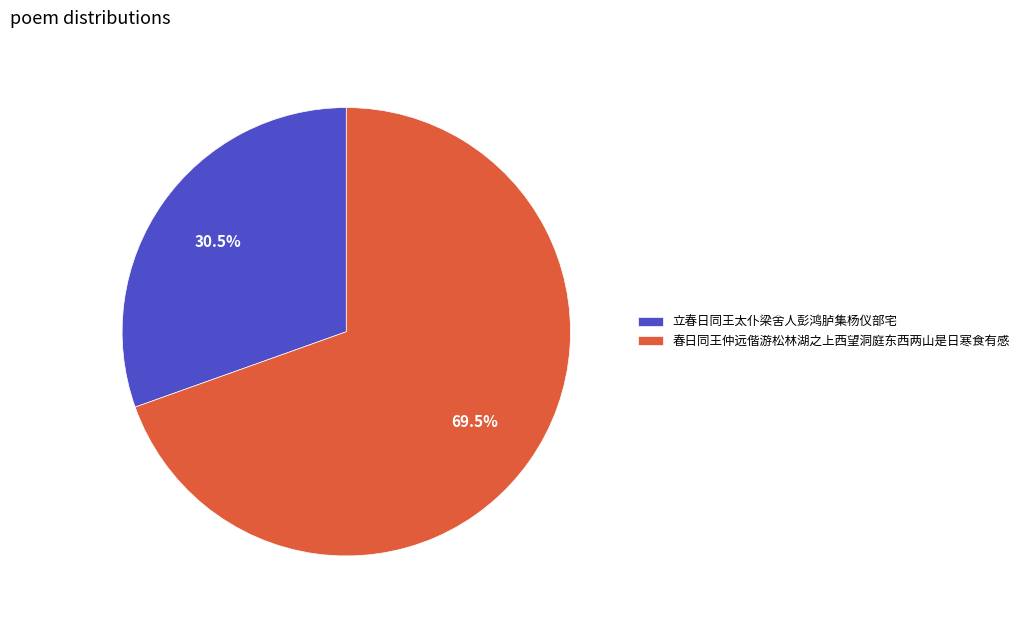

Combined, what portion of the pie is 立春日同王太仆梁舍人彭鸿胪集杨仪部宅 and 春日同王仲远偕游松林湖之上西望洞庭东西两山是日寒食有感?

100.0%